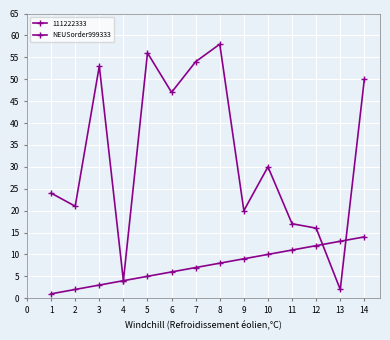

What is the smallest value displayed?

1